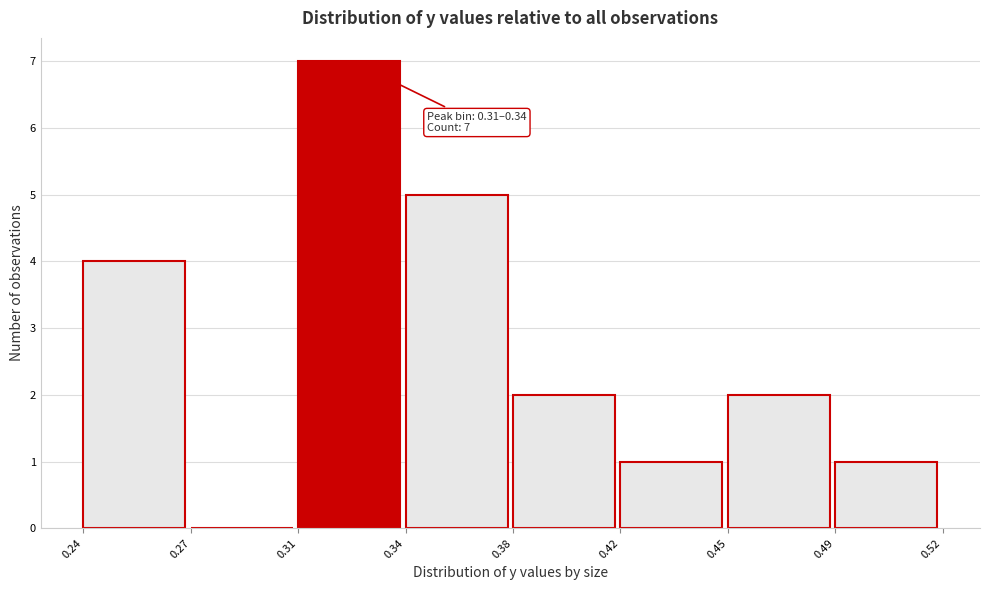

Reading left to right, extract all data points from this chart.

0.24=4	0.27=0	0.31=7	0.34=5	0.38=2	0.42=1	0.45=2	0.49=1